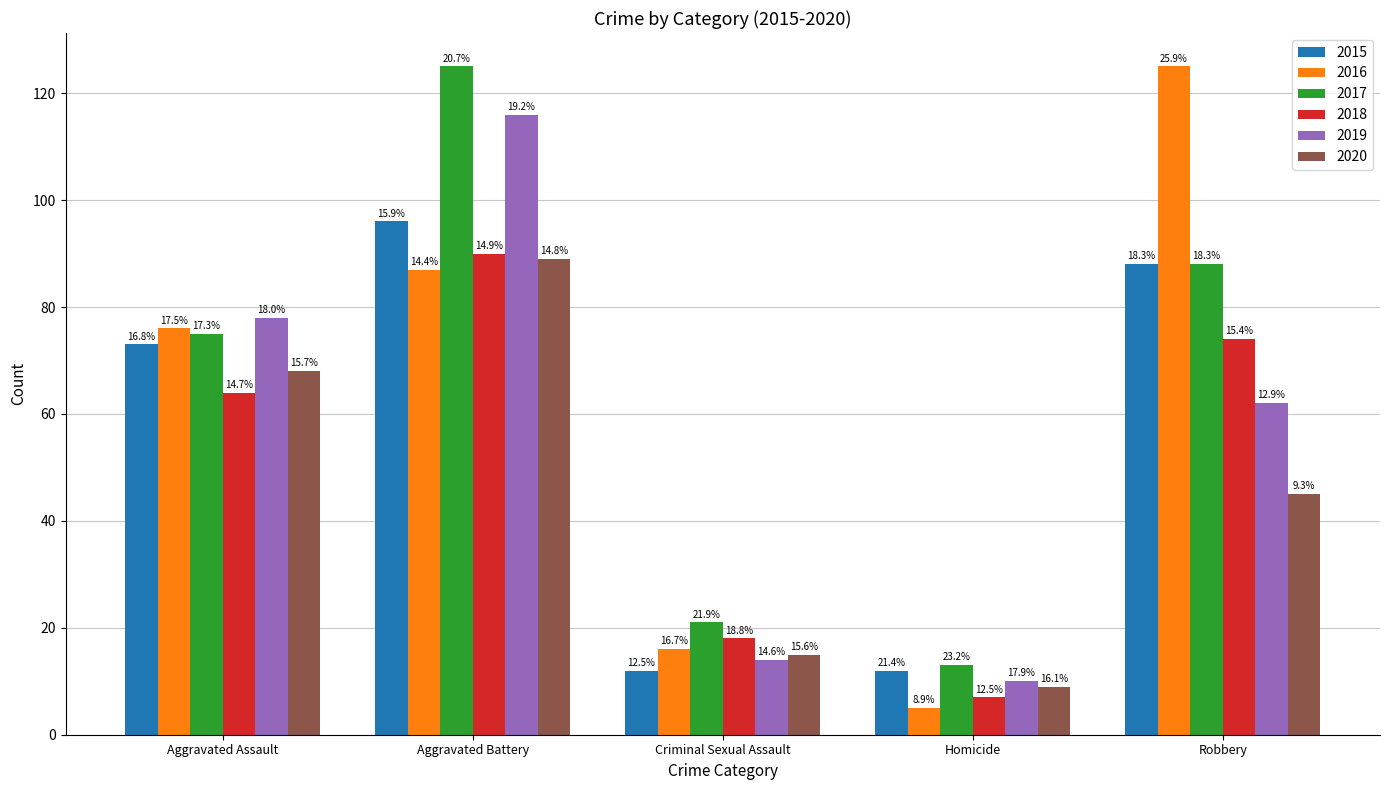

Reading right to left, transcribe all the data shown in this chart.

2015: 88	12	12	96	73
2016: 125	5	16	87	76
2017: 88	13	21	125	75
2018: 74	7	18	90	64
2019: 62	10	14	116	78
2020: 45	9	15	89	68